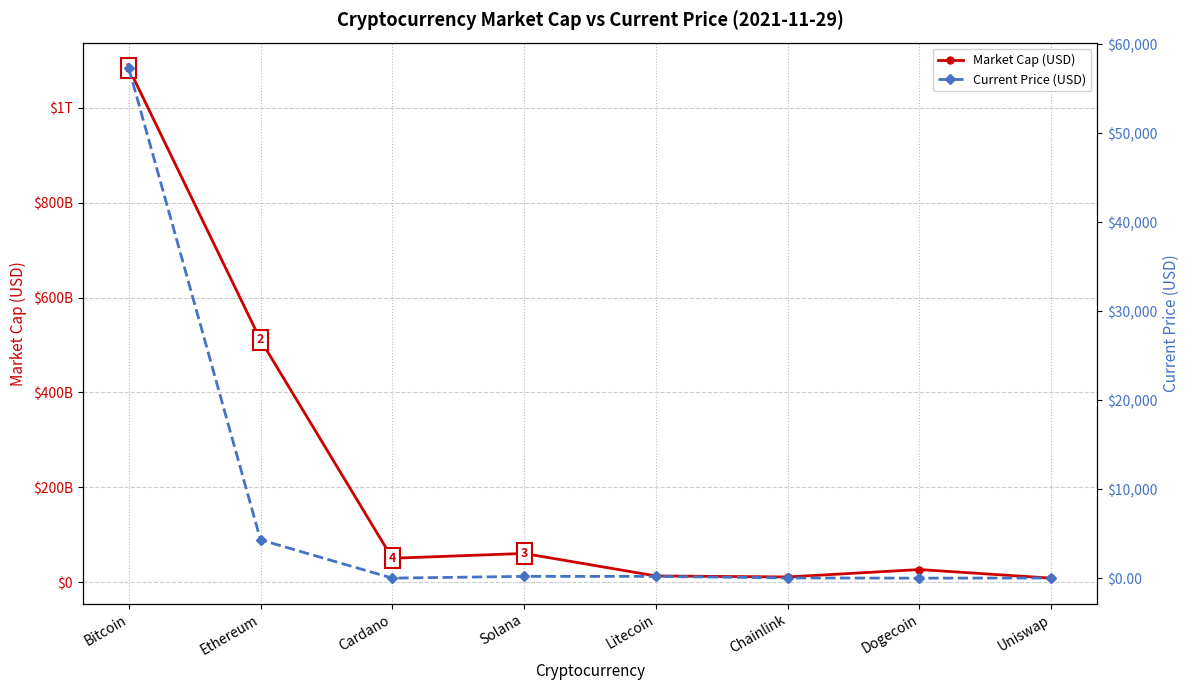

True or false: Current Price (USD) and Market Cap (USD) cross at least once.

False